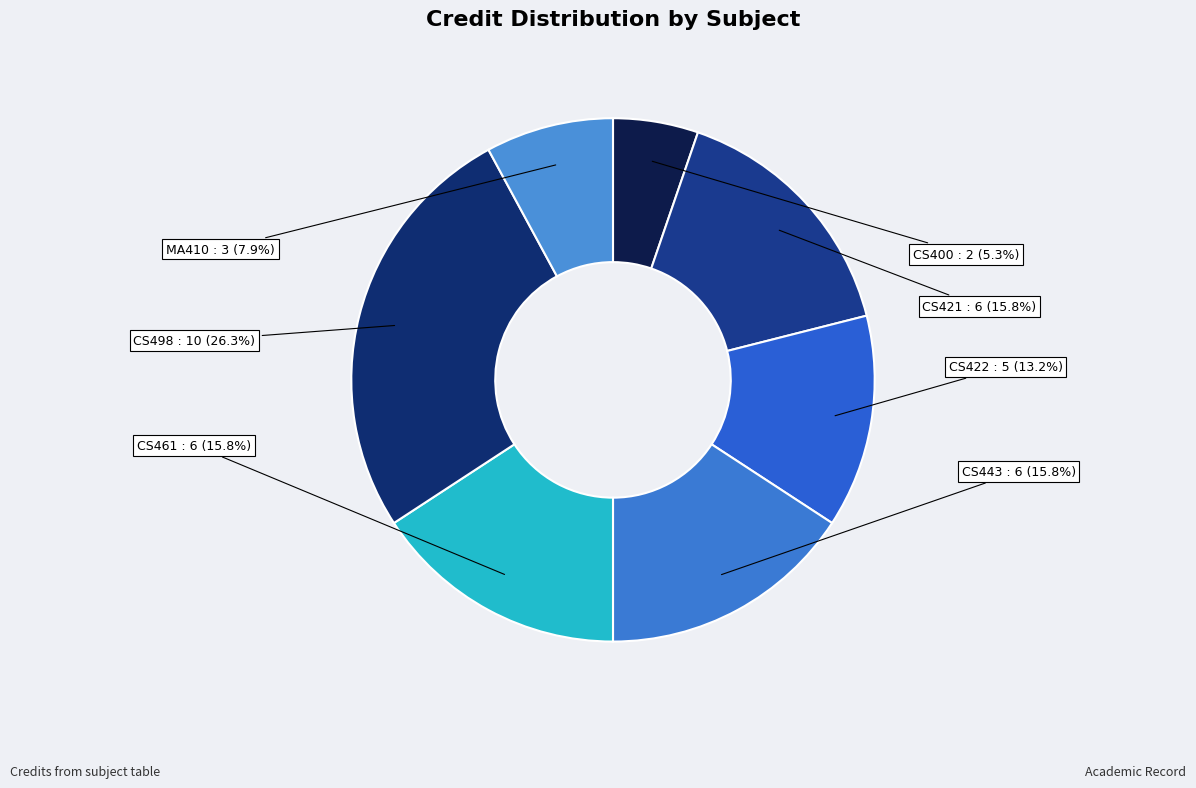

Which slice is the largest?

CS498